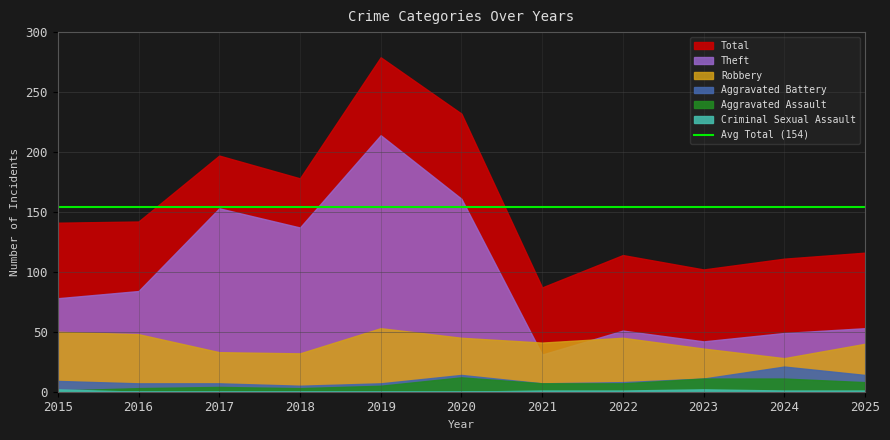

How many interior local valleys does the Aggravated Assault series have?

1